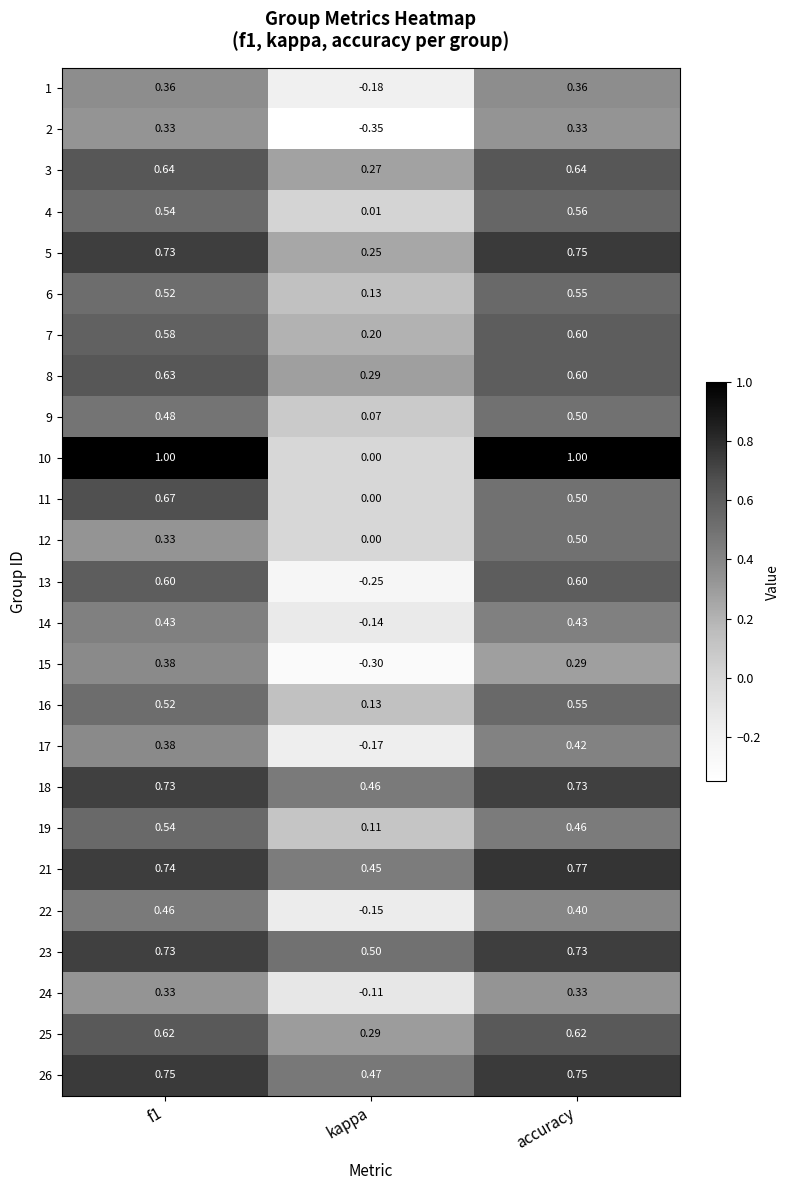

At which category does the chart reach its minimum across all series?

kappa